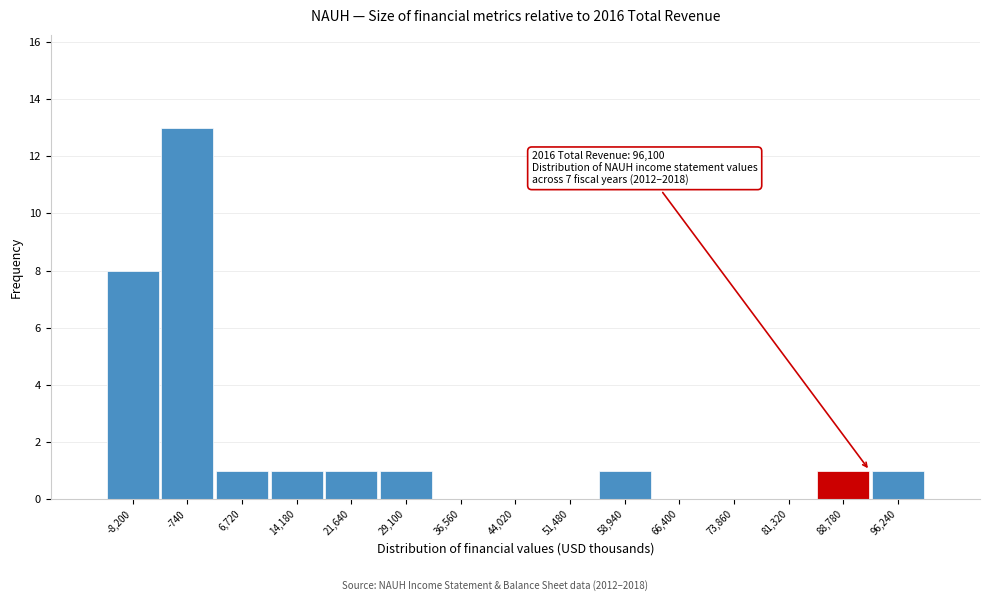

Reading left to right, extract all data points from this chart.

-8,200=8	-740=13	6,720=1	14,180=1	21,640=1	29,100=1	36,560=0	44,020=0	51,480=0	58,940=1	66,400=0	73,860=0	81,320=0	88,780=1	96,240=1